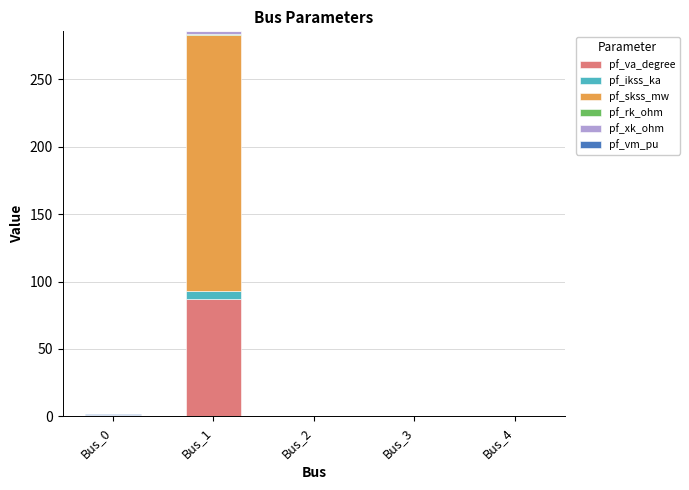

At which category is the sum across all series the highest?

Bus_1